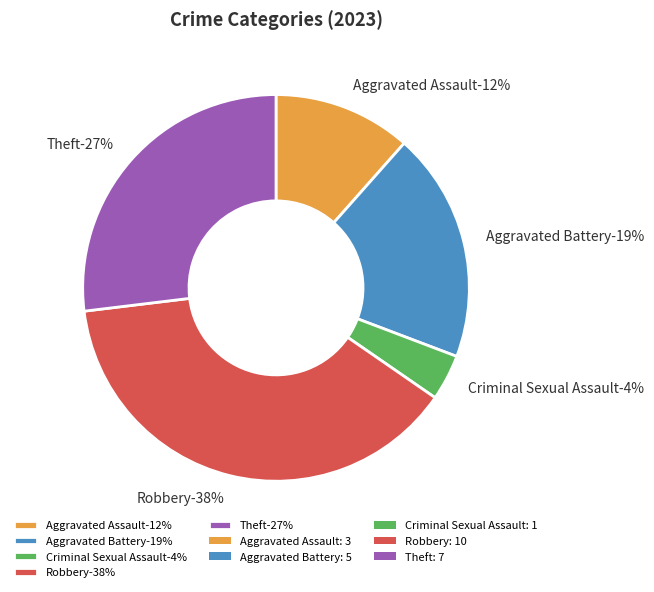

What is the change in value from Aggravated Battery to Theft?

+2